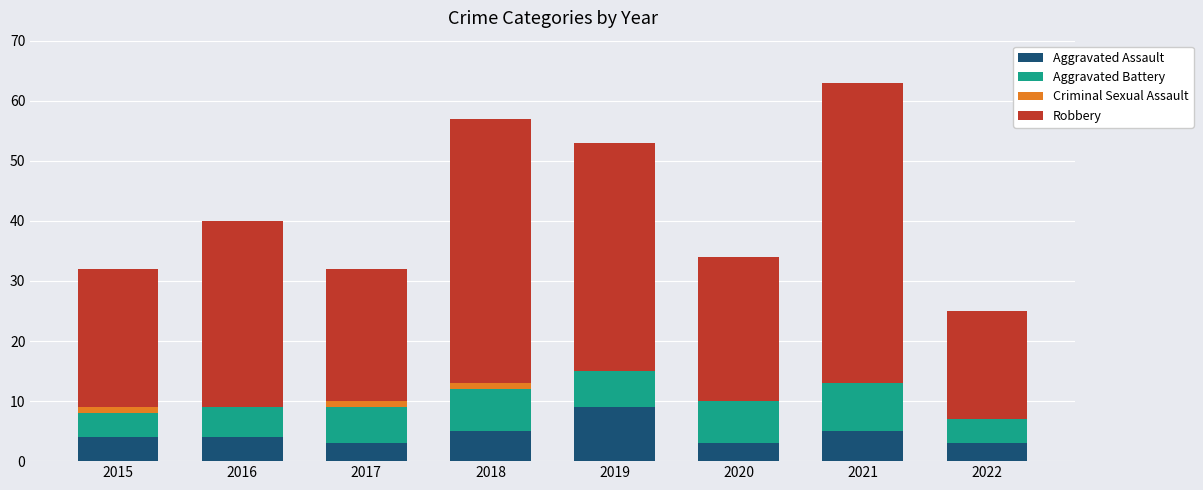

How many categories are shown in the chart?

8